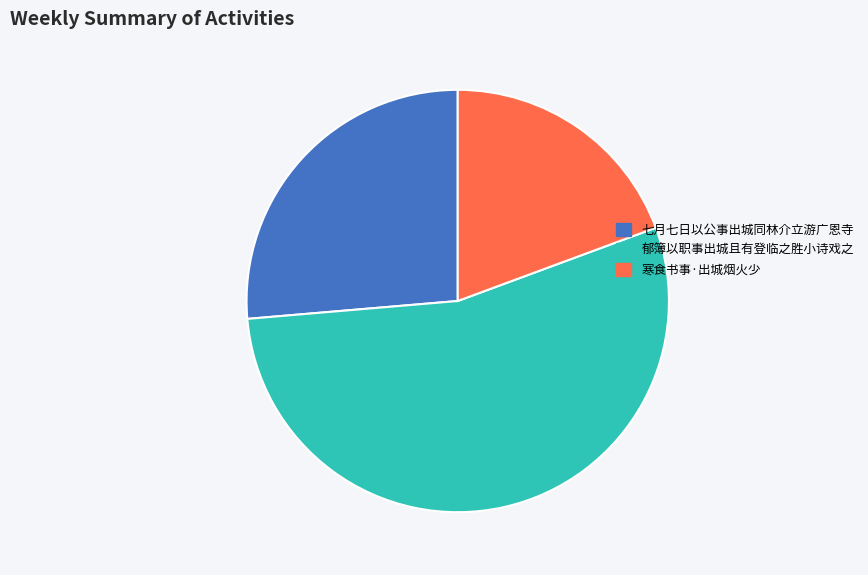

Is the sum of 郁簿以职事出城且有登临之胜小诗戏之 and 寒食书事·出城烟火少 greater than half?

Yes